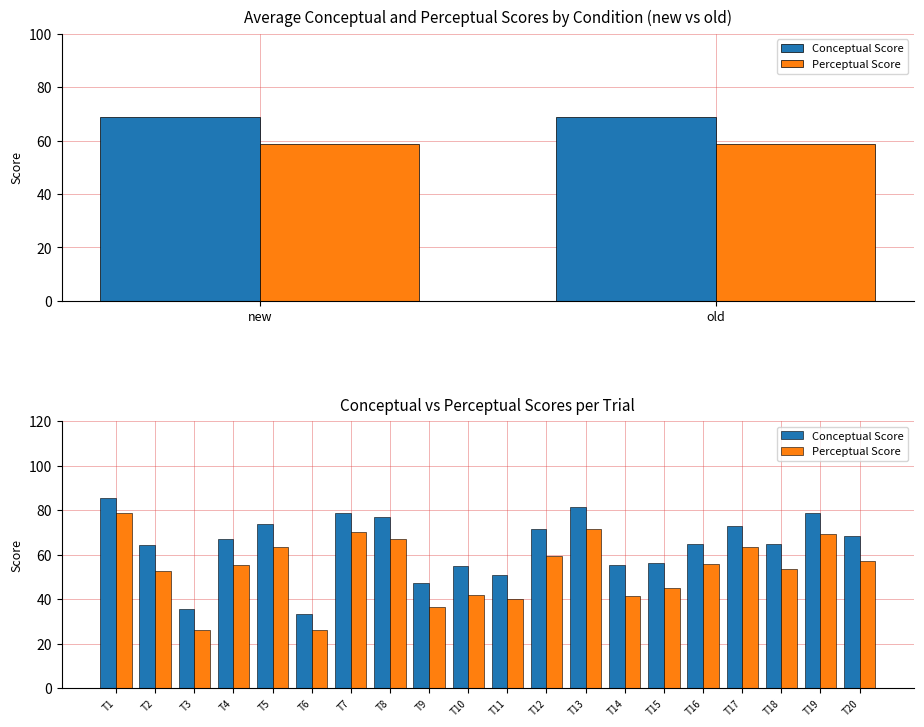

How many series are shown in this chart?

2